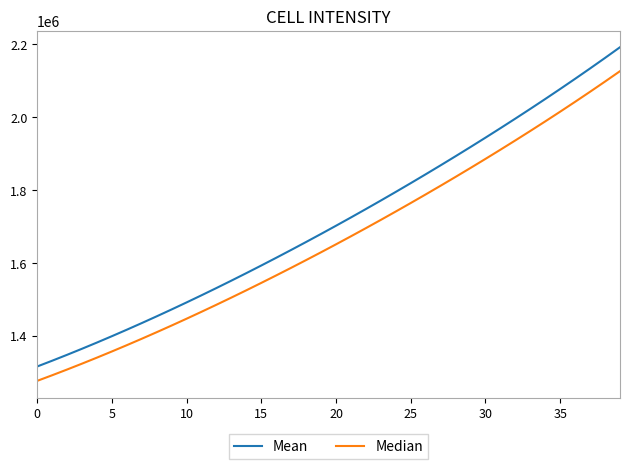

What is the maximum value for Mean?

2192182.0